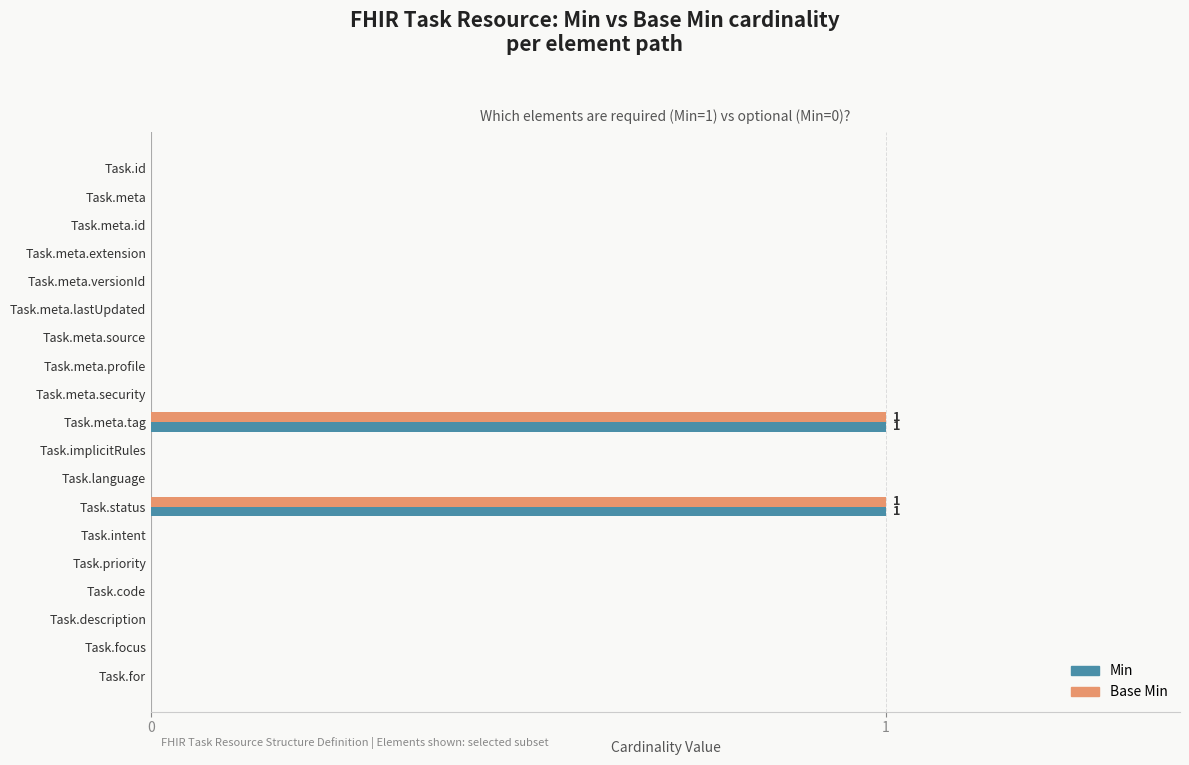

Count the Base Min values in the range 0 to 1.

19